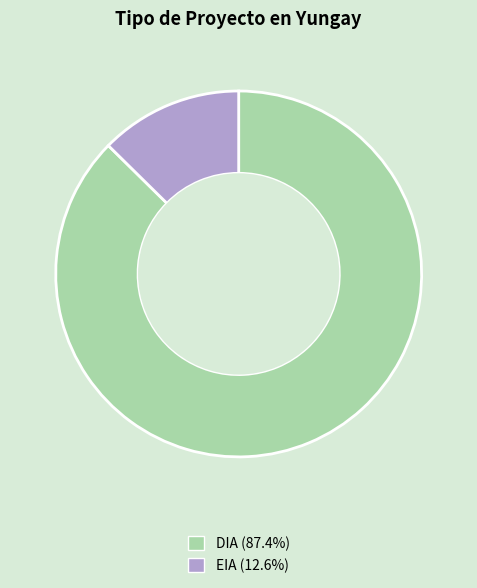

Which has a higher value, DIA or EIA?

DIA